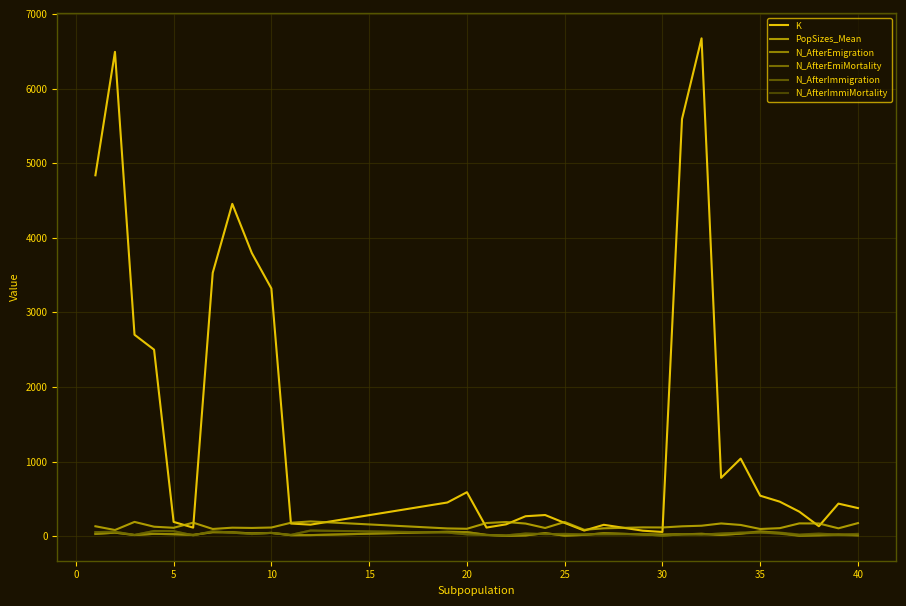

What is the difference between the second highest and minimum values in the N_AfterImmiMortality series?

65.0